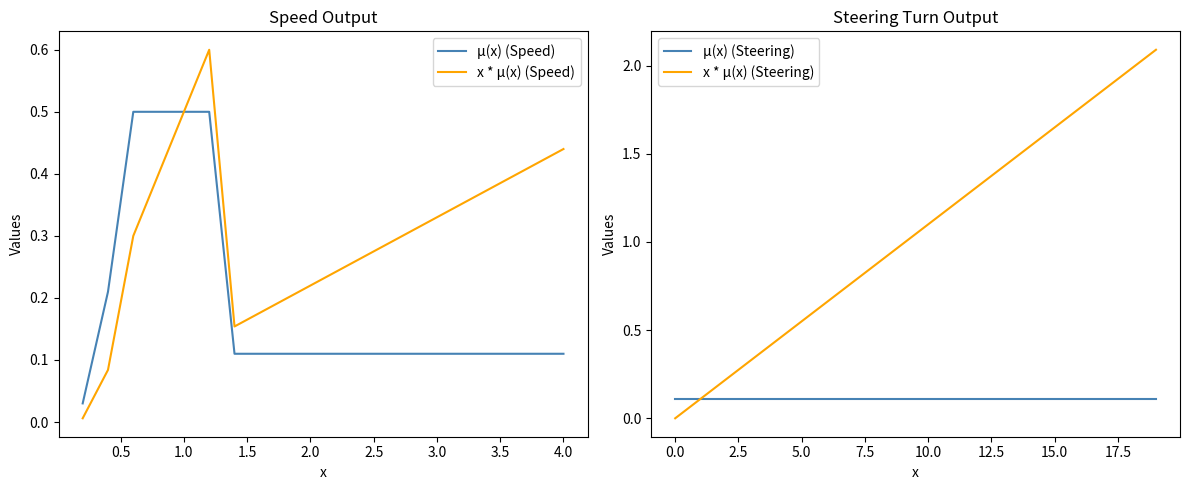

True or false: µ(x) (Speed) has a value of 0.0 at 3.0.

False